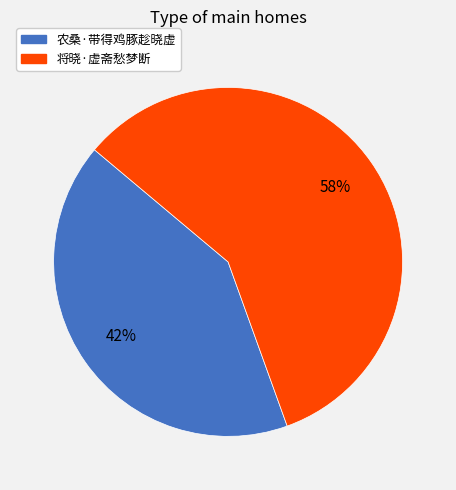

Count the number of slices in the pie.

2